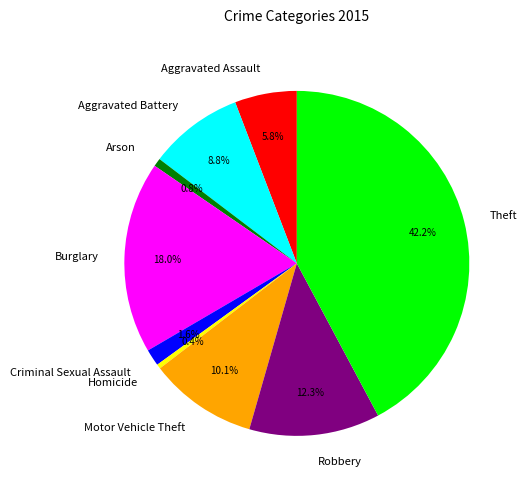

The Homicide slice represents 0% of the pie. True or false?

True